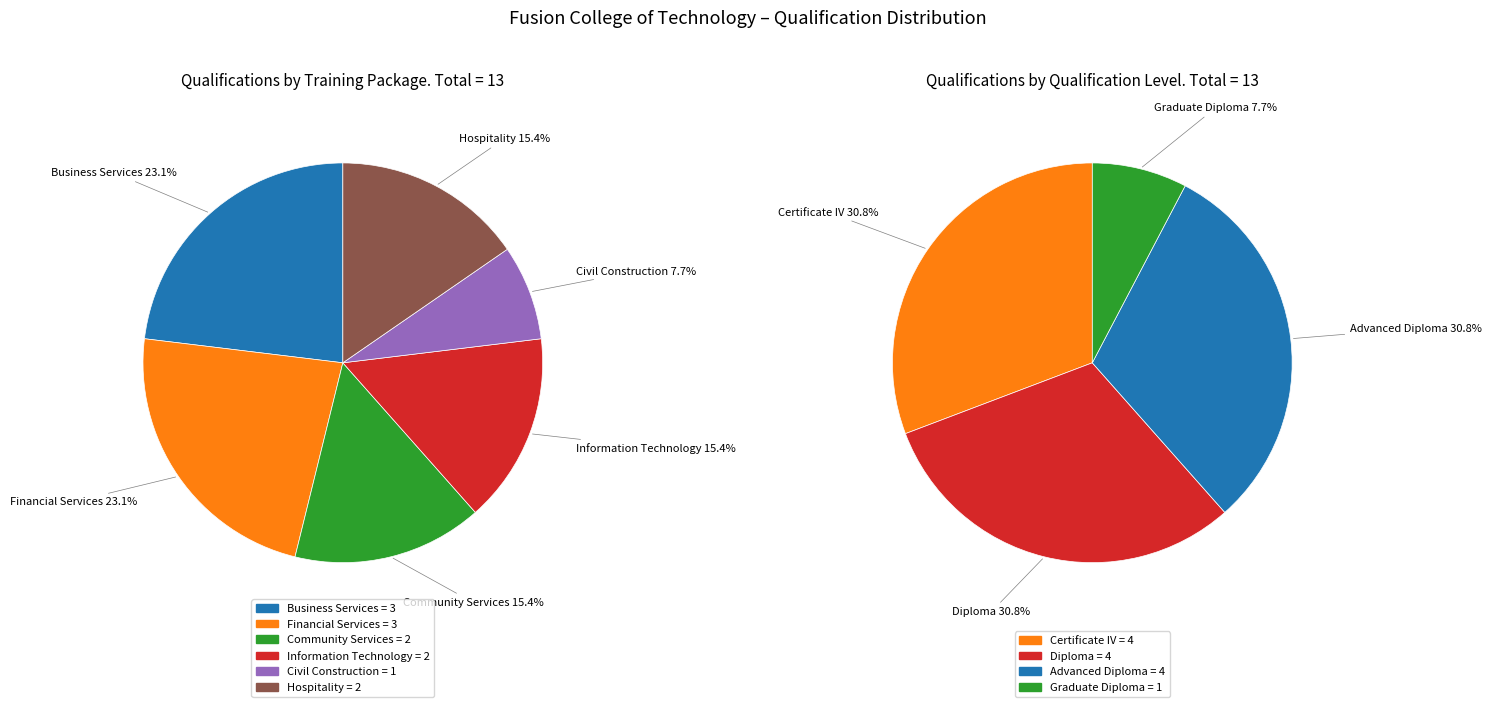

Count the number of slices in the pie.

6